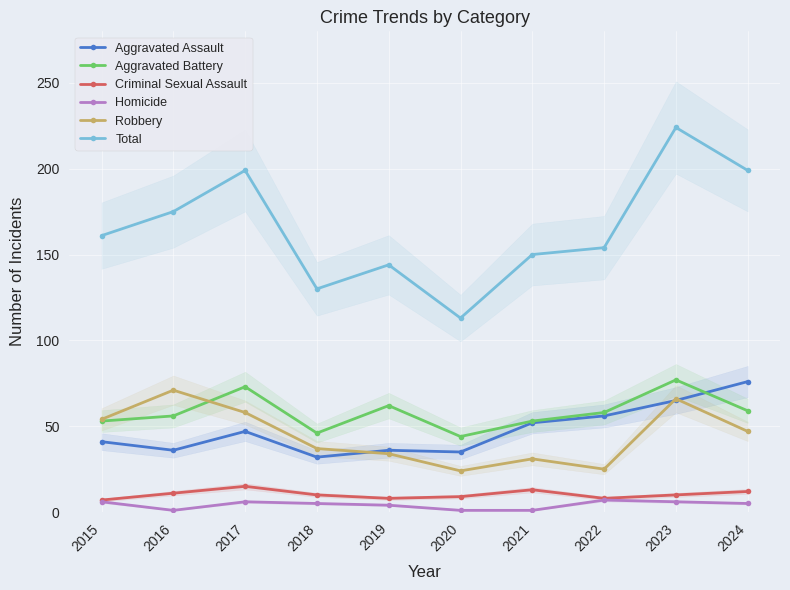

Which series has the largest range (max minus min)?

Total